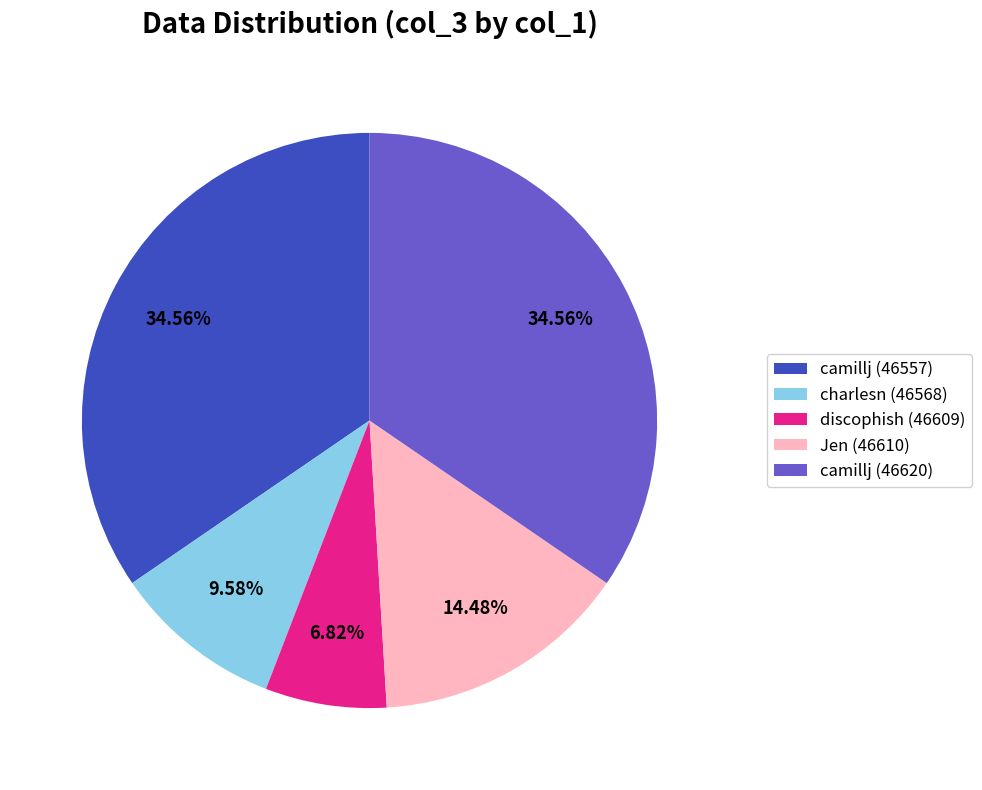

How many slices are in this pie chart?

5